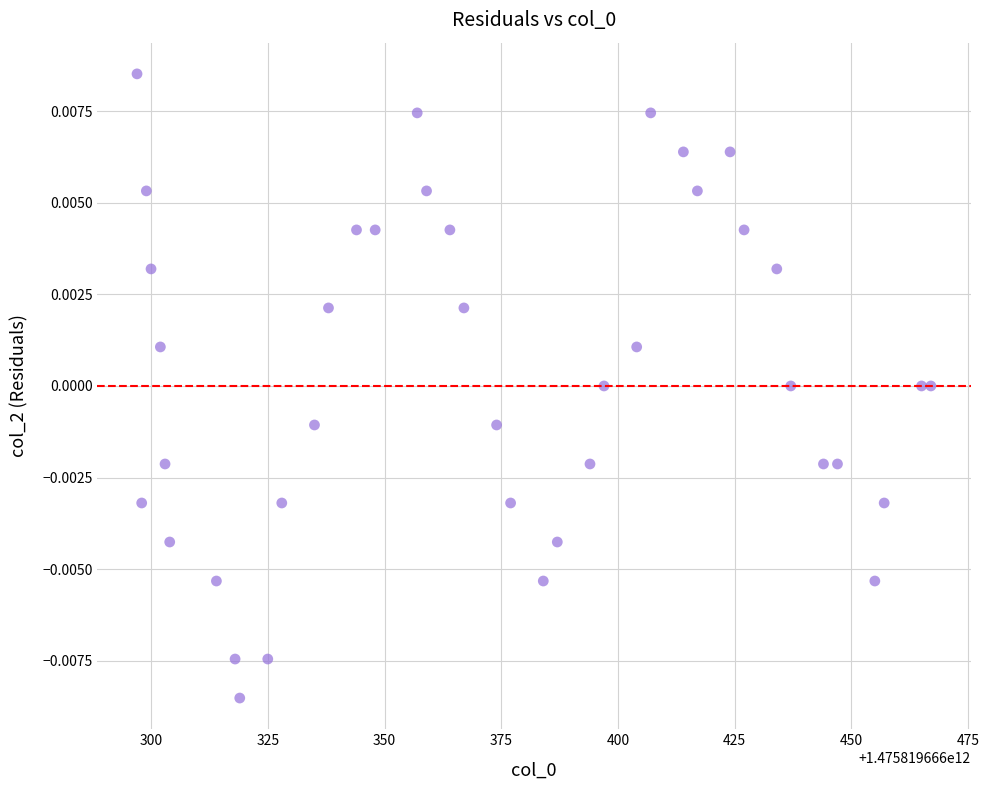

How many points are shown in the scatter plot?

40